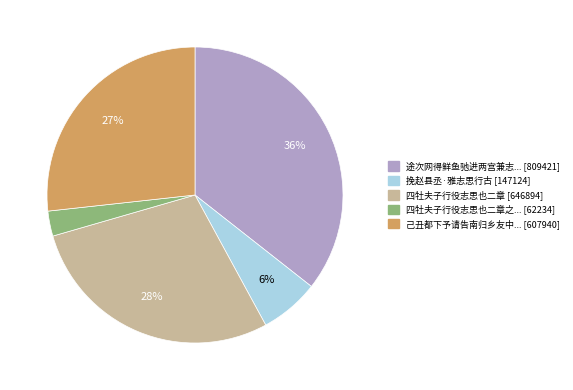

Rank the categories by value from highest to lowest.

途次网得鲜鱼驰进两宫兼志... [809421], 四牡夫子行役志思也二章 [646894], 己丑都下予请告南归乡友中... [607940], 挽赵县丞·雅志思行古 [147124], 四牡夫子行役志思也二章之... [62234]